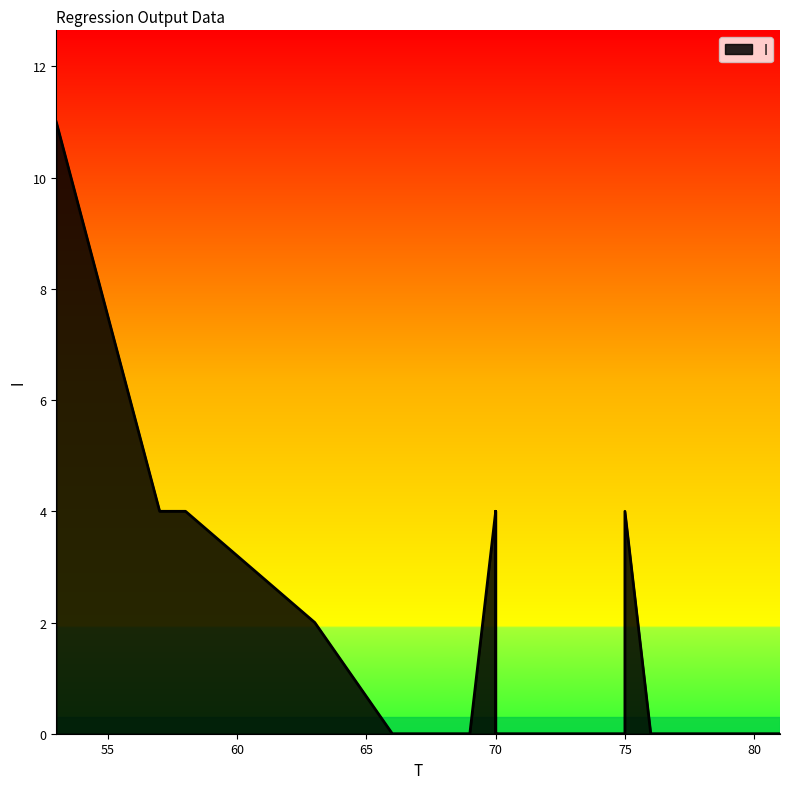

Does the chart display data point markers on the line(s)?

No